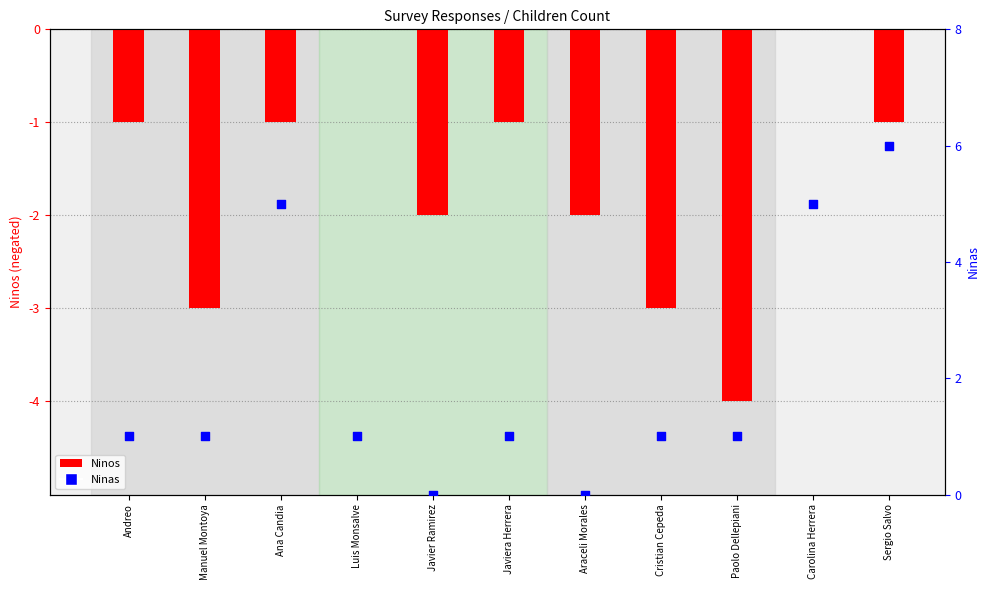

Which series contains the lowest Y value?

Ninos (neg)